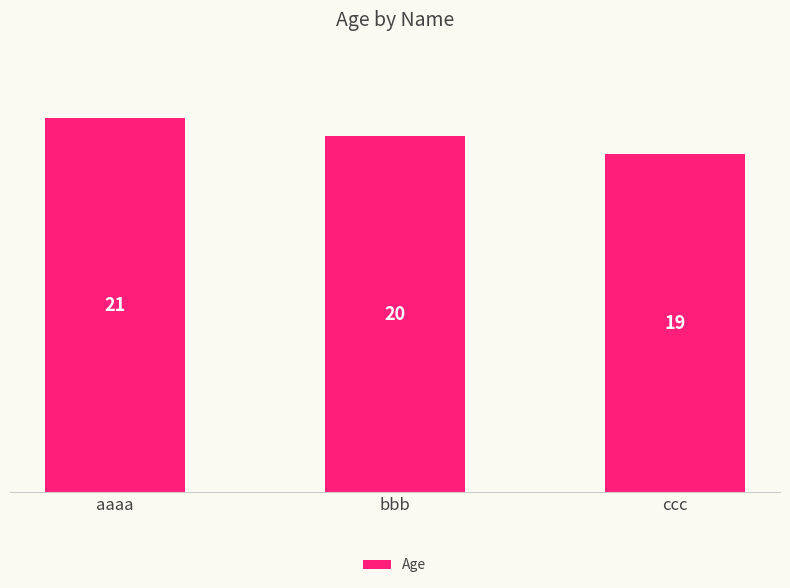

What value does the data have at bbb?

20